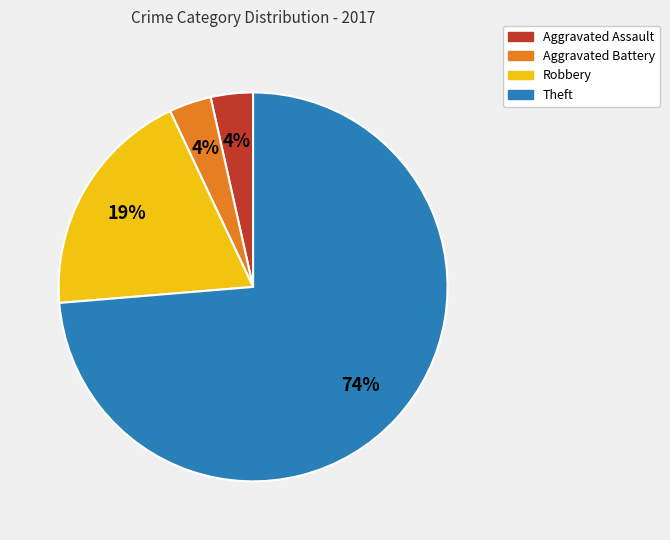

Is the sum of Aggravated Battery and Theft greater than half?

Yes